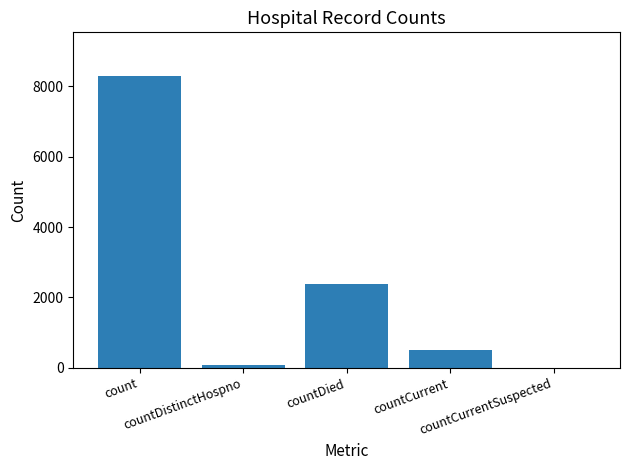

Reading left to right, transcribe all the data shown in this chart.

8293	74	2390	514	0